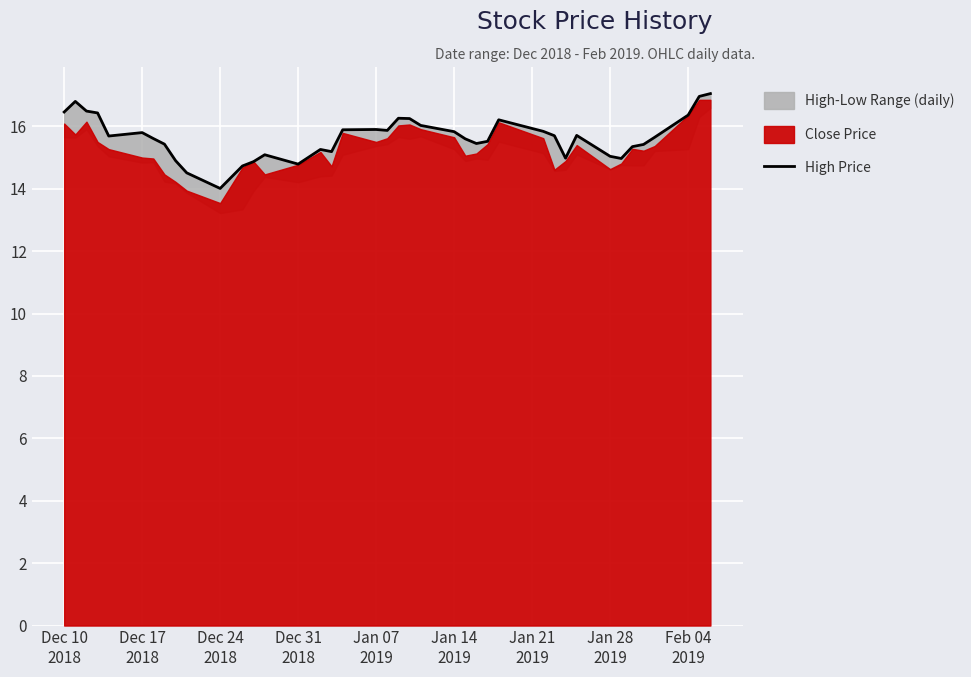

What is the minimum value shown in the chart?

14.0